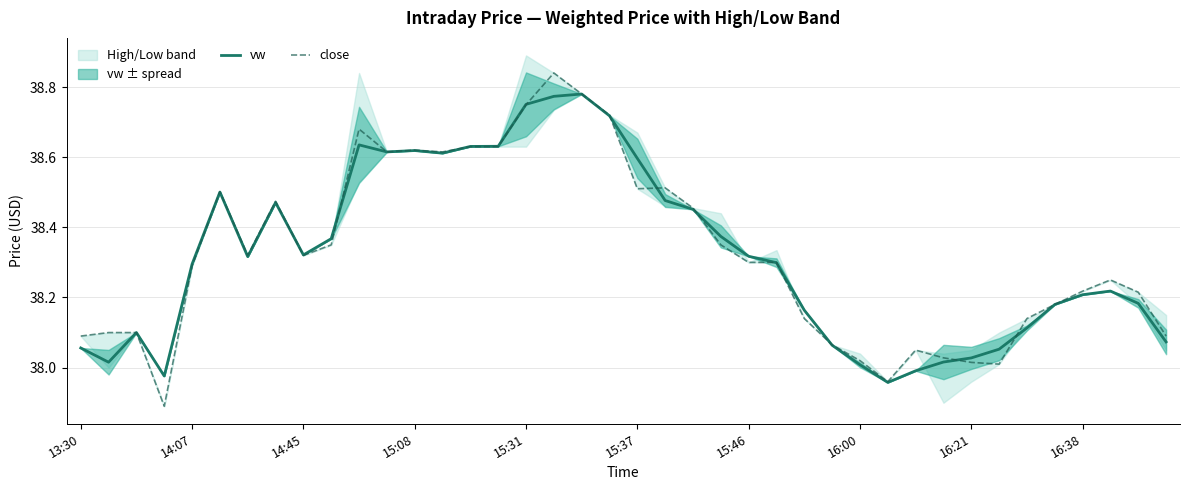

Reading left to right, transcribe all the data shown in this chart.

vw: 38.1	38.0	38.1	38.0	38.3	38.5	38.3	38.5	38.3	38.4	38.6	38.6	38.6	38.6	38.6	38.6	38.8	38.8	38.8	38.7	38.6	38.5	38.5	38.4	38.3	38.3	38.2	38.1	38.0	38.0	38.0	38.0	38.0	38.1	38.1	38.2	38.2	38.2	38.2	38.1
close: 38.1	38.1	38.1	37.9	38.3	38.5	38.3	38.5	38.3	38.4	38.7	38.6	38.6	38.6	38.6	38.6	38.7	38.8	38.8	38.7	38.5	38.5	38.5	38.4	38.3	38.3	38.1	38.1	38.0	38.0	38.0	38.0	38.0	38.0	38.1	38.2	38.2	38.2	38.2	38.1